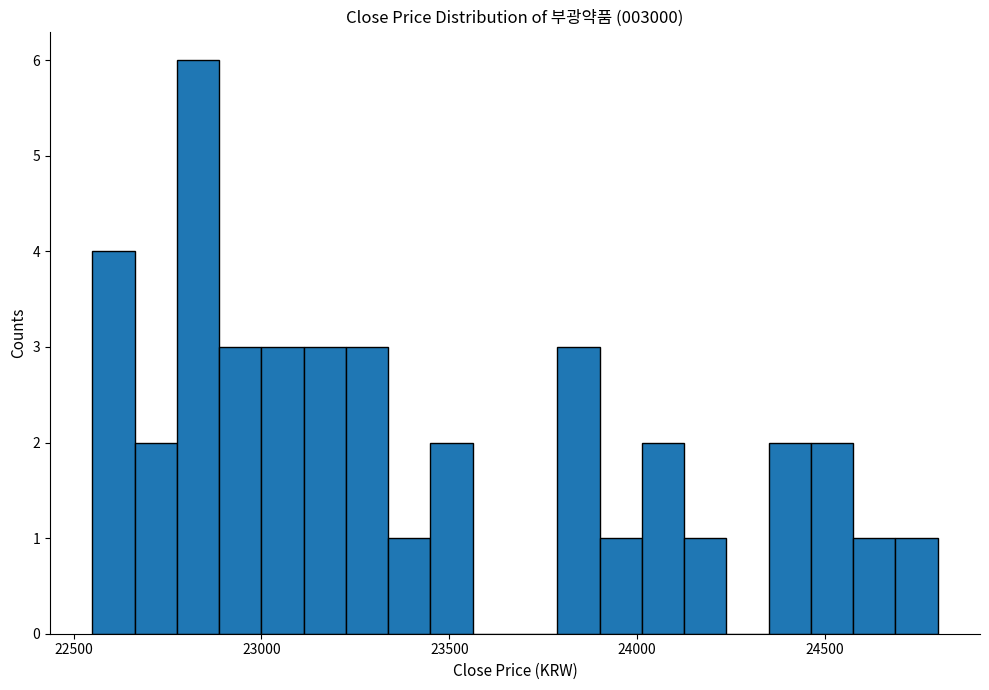

Around what value on the x-axis is the tallest bar? Give the approximate position of its centre, as read against the axis.

22850